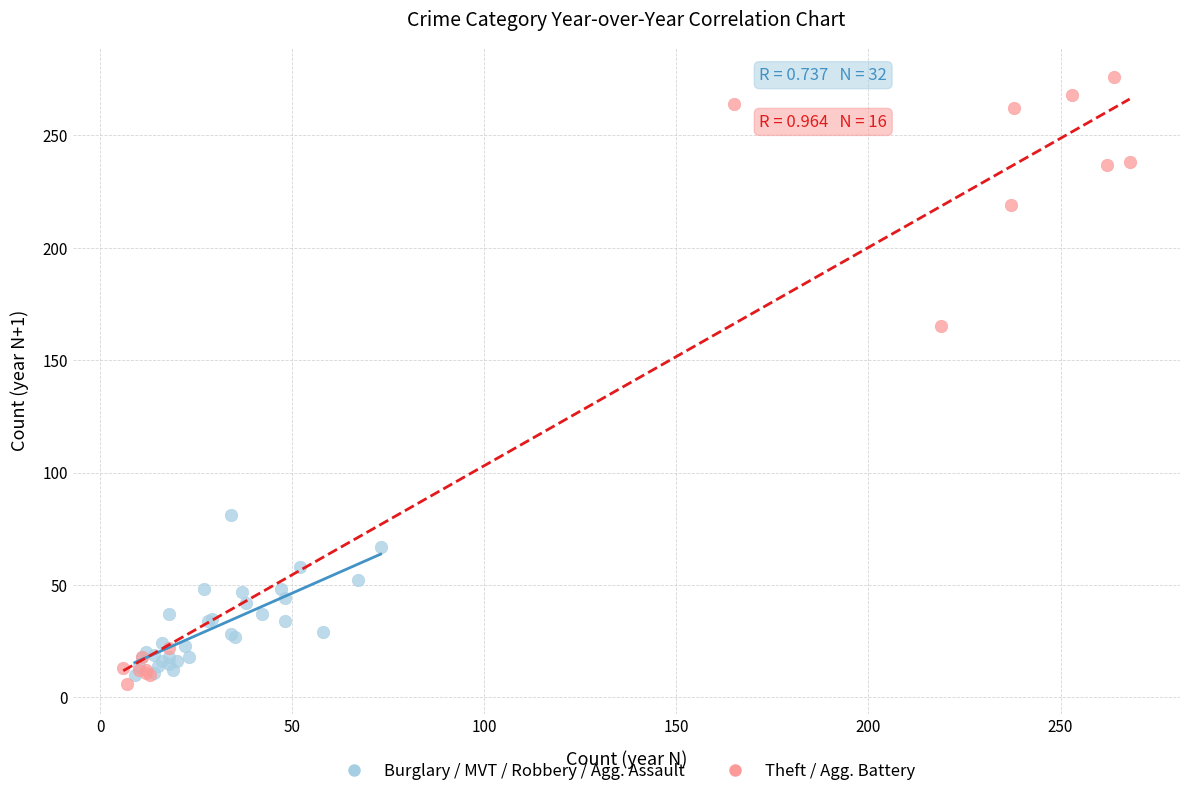

Which series has the largest Y range (max minus min)?

Theft / Agg. Battery